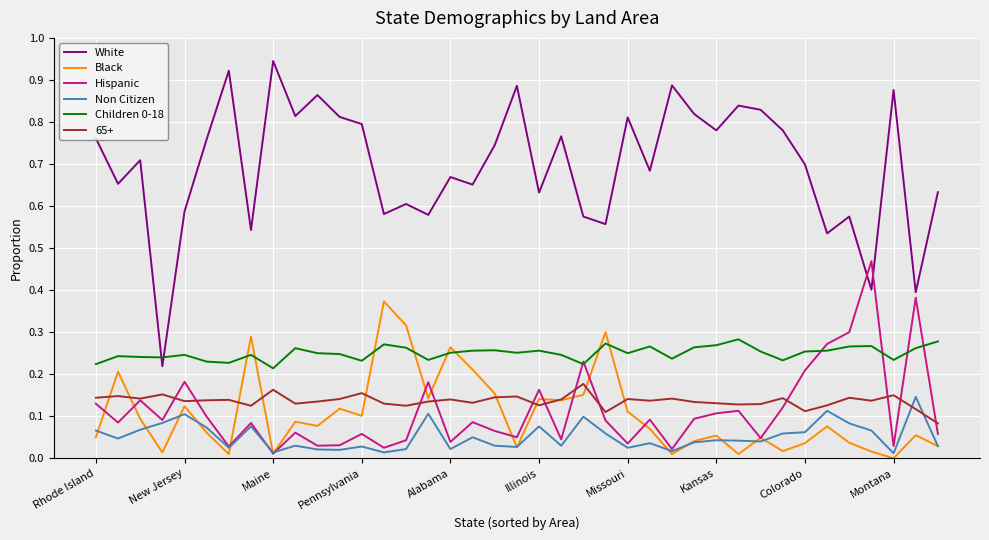

Which series has the largest total across all categories?

White